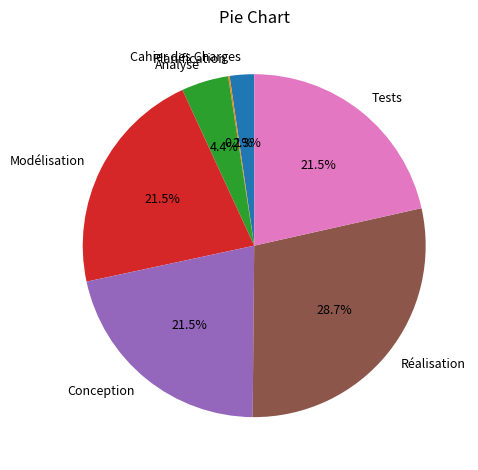

Which slice is the largest?

Réalisation